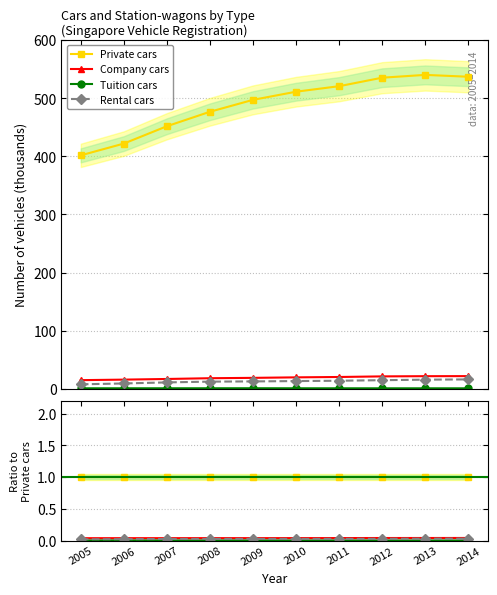

Rank the series at 2014 from highest to lowest value.

Private cars, Company cars, Rental cars, Tuition cars